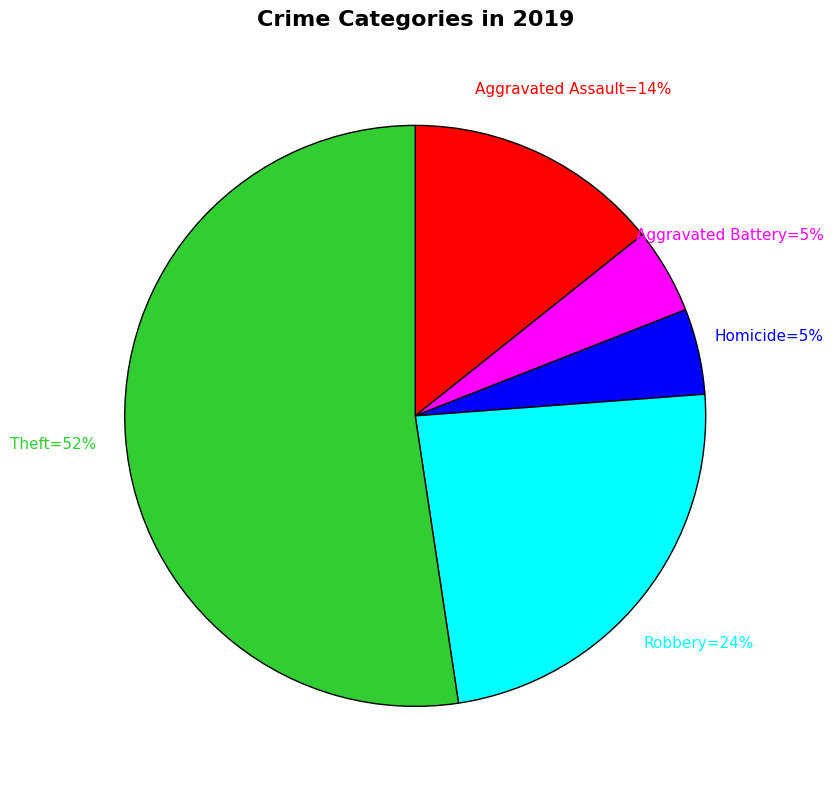

To the nearest percent, what is the average slice percentage?

20%